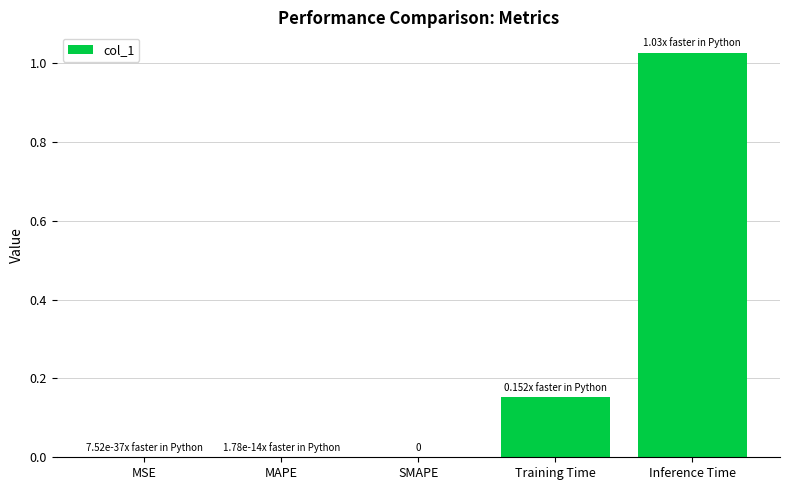

The chart shows a value of 0.0 at SMAPE. True or false?

True